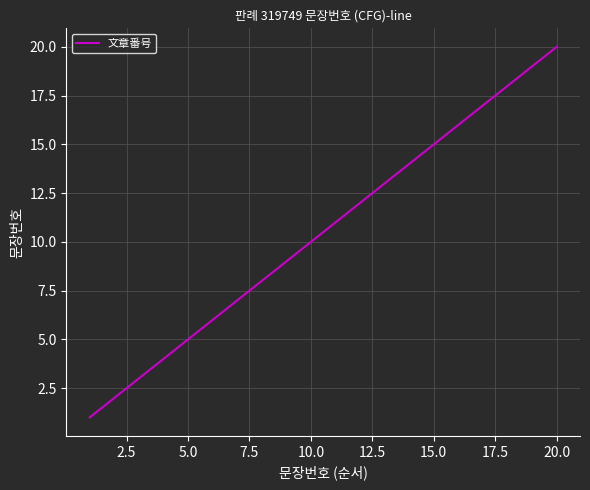

What is the maximum value shown in the chart?

20